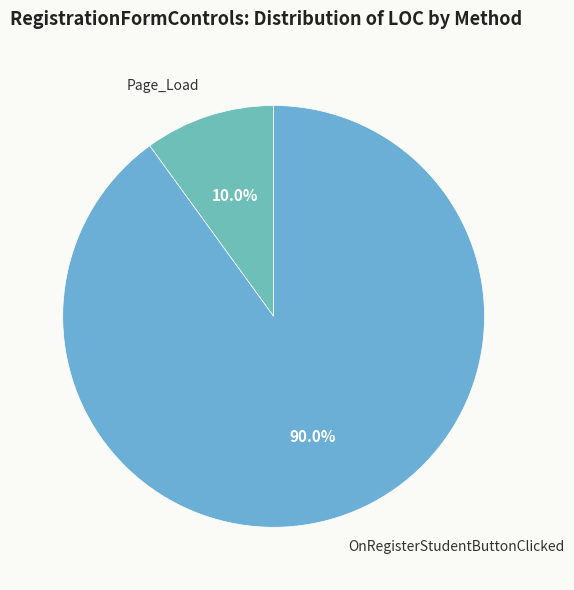

Between OnRegisterStudentButtonClicked and Page_Load, which is larger?

OnRegisterStudentButtonClicked